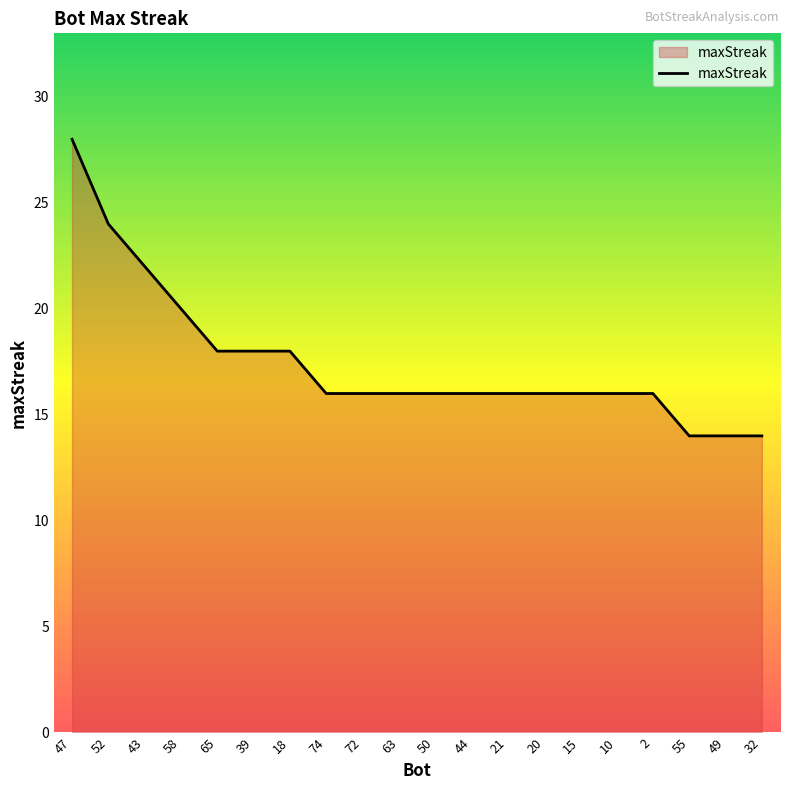

What position from the right is 58?

17